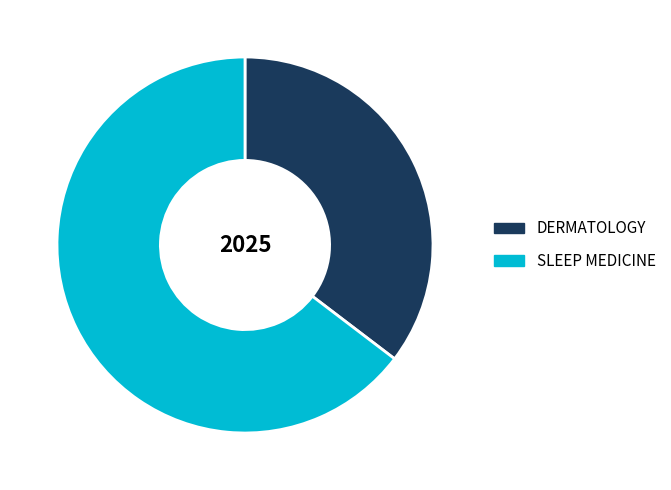

Which slice is the smallest?

DERMATOLOGY